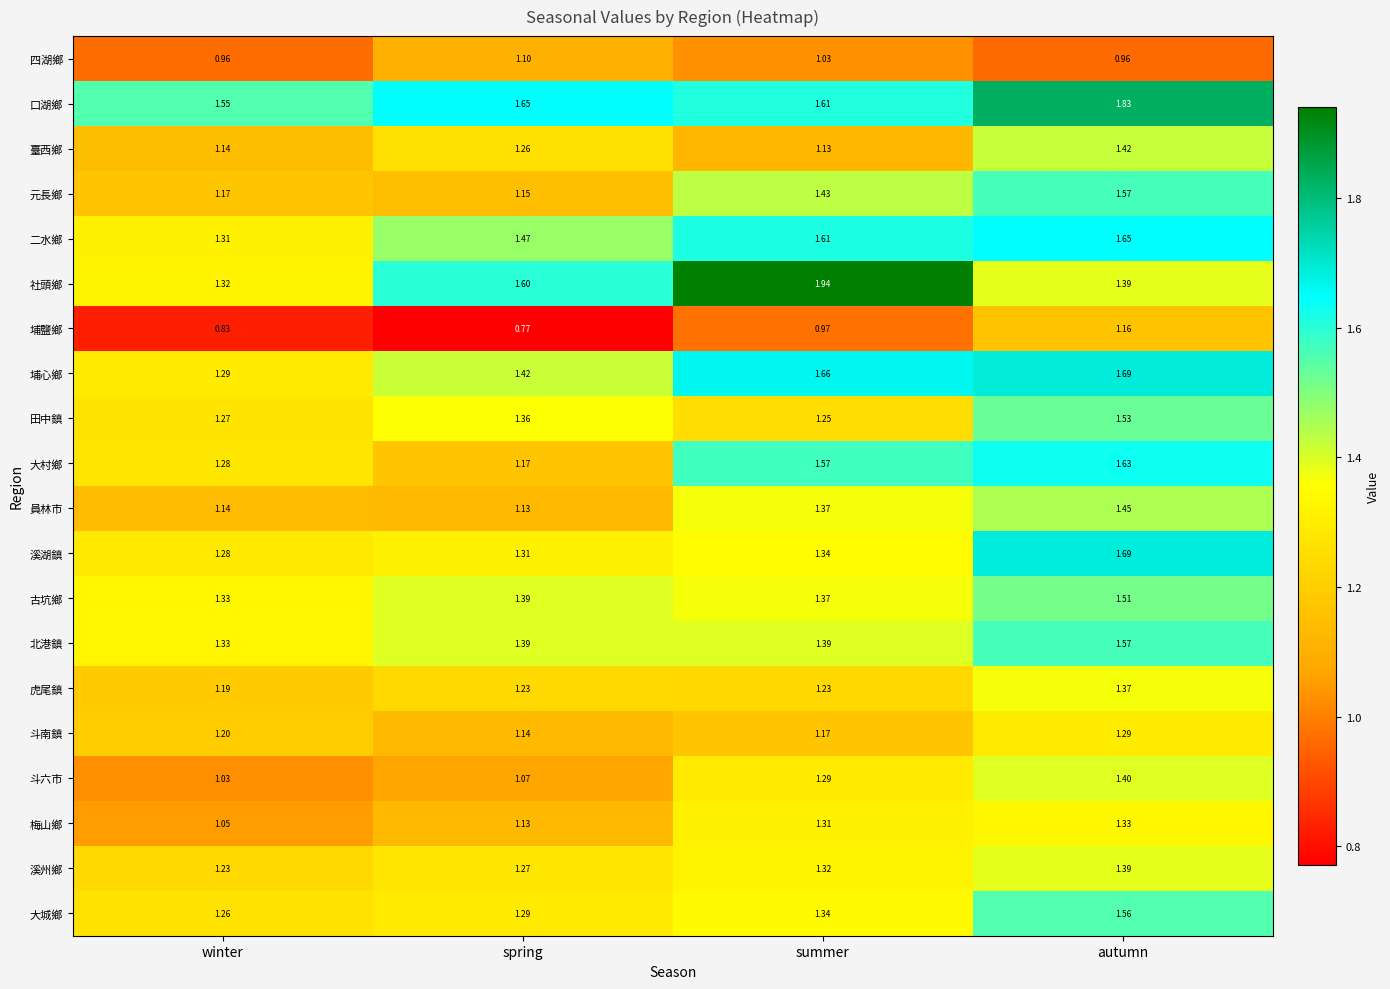

Count the number of categories in the chart.

4